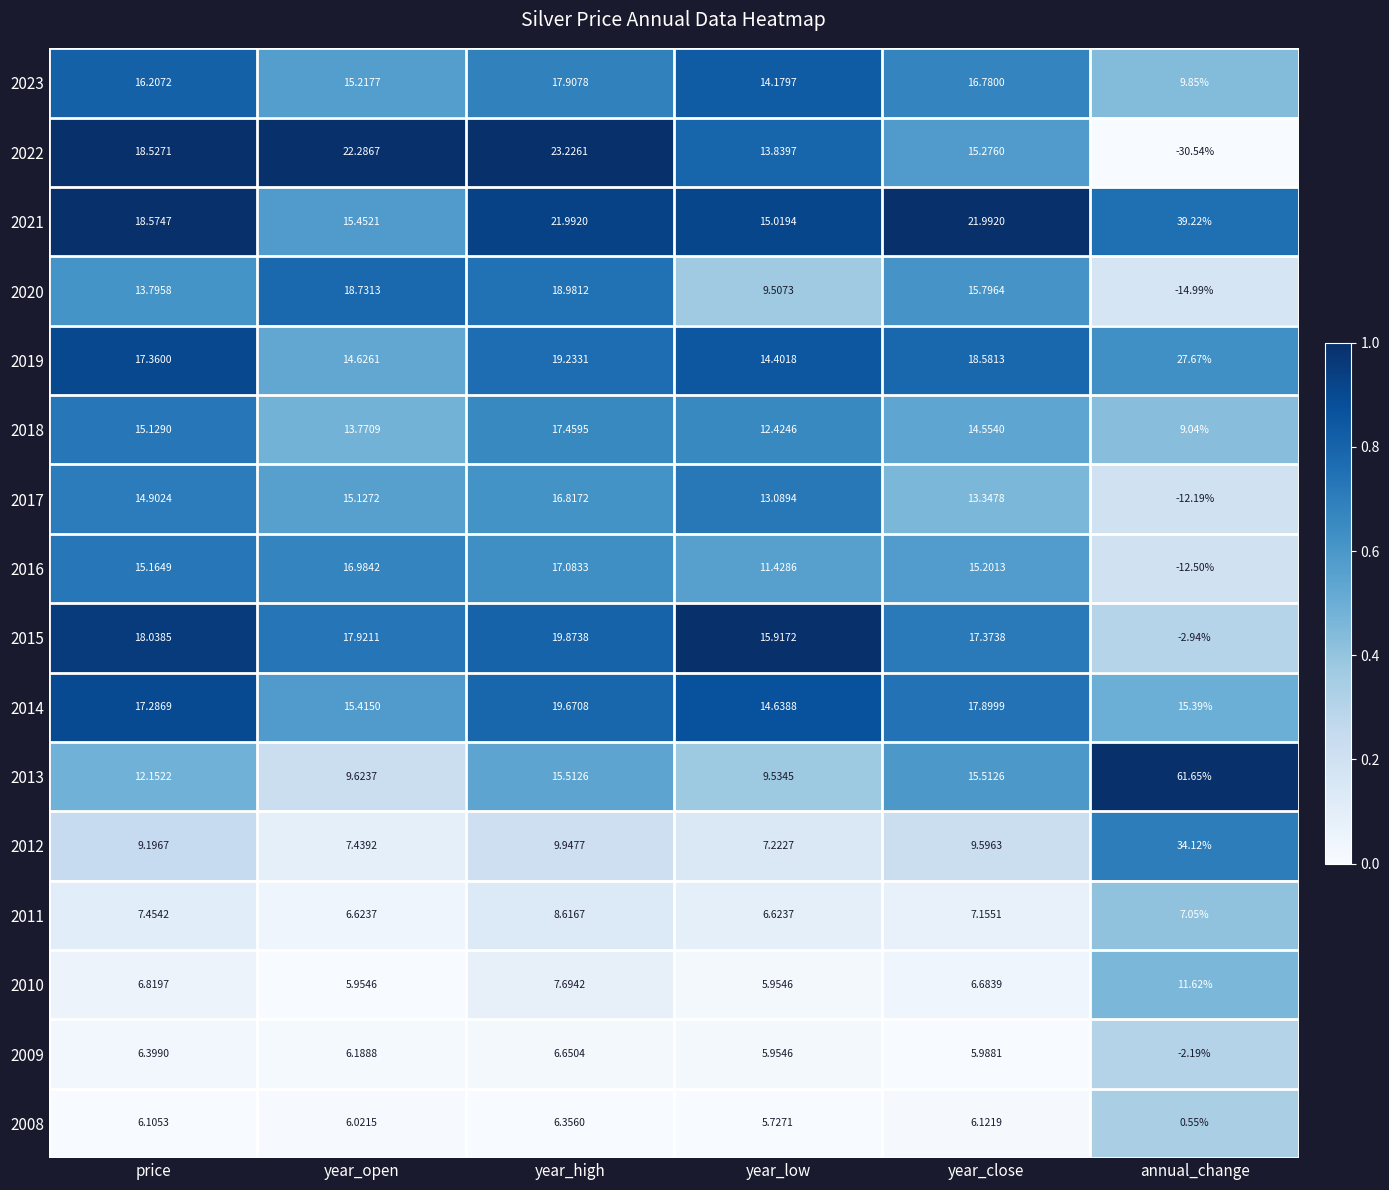

List the labels in order of 2008 value, largest first.

year_high, year_close, price, year_open, year_low, annual_change